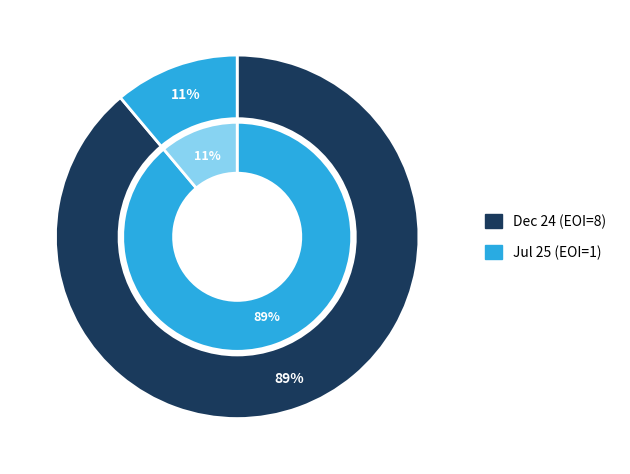

To the nearest percent, what percentage of the pie is Dec 24?

89%